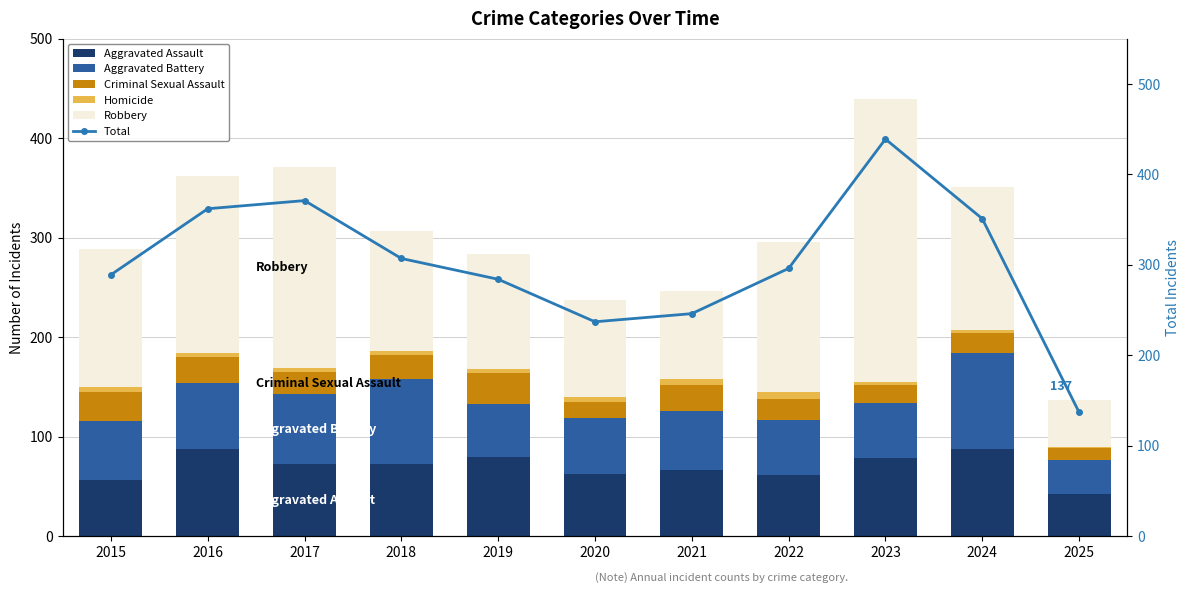

Is the value of Criminal Sexual Assault at 2017 greater than the value of Aggravated Battery at 2021?

No